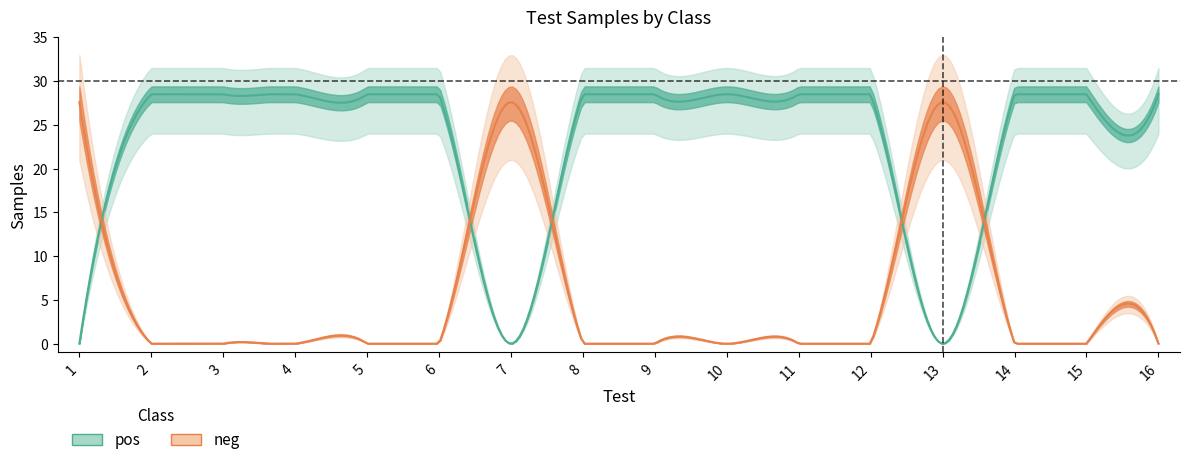

True or false: pos and samples intersect in this chart.

False